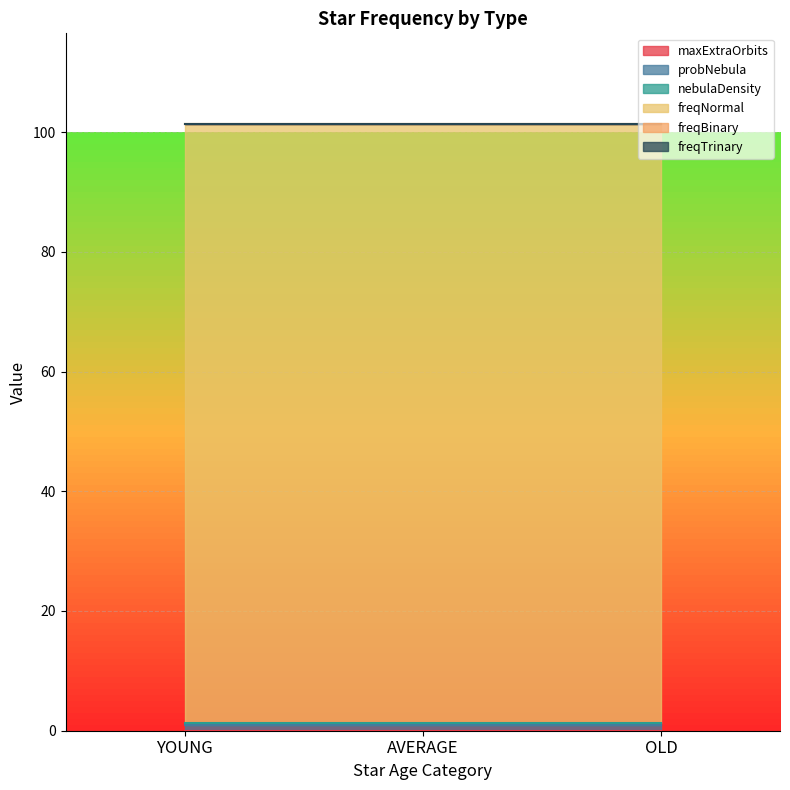

At which label is maxExtraOrbits closest to 0?

YOUNG